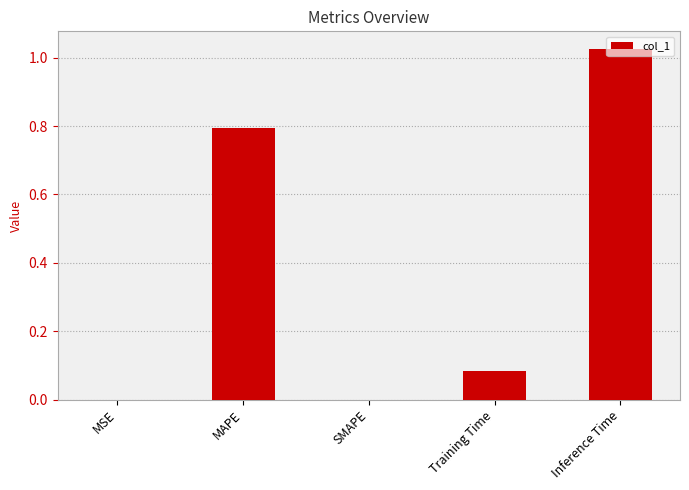

At which category does the chart reach its peak across all series?

Inference Time